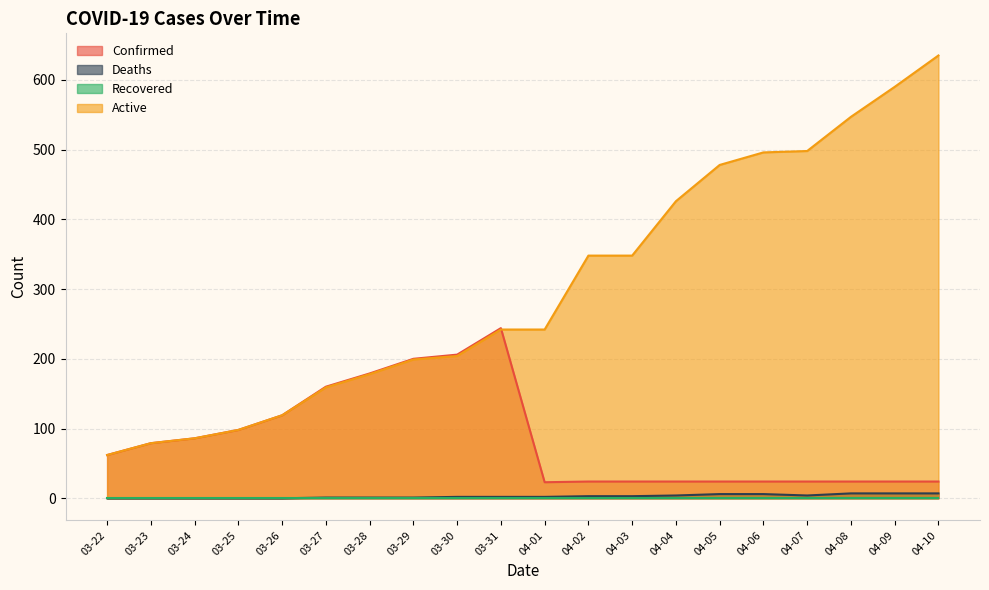

Does the chart have visible grid lines?

Yes